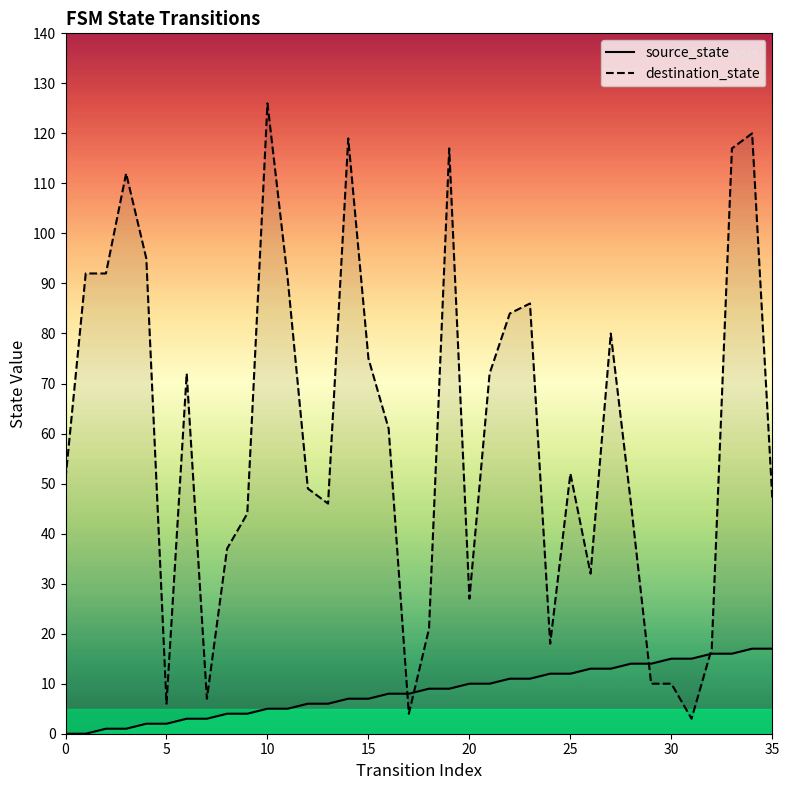

Rank the series at 10 from lowest to highest value.

source_state, destination_state